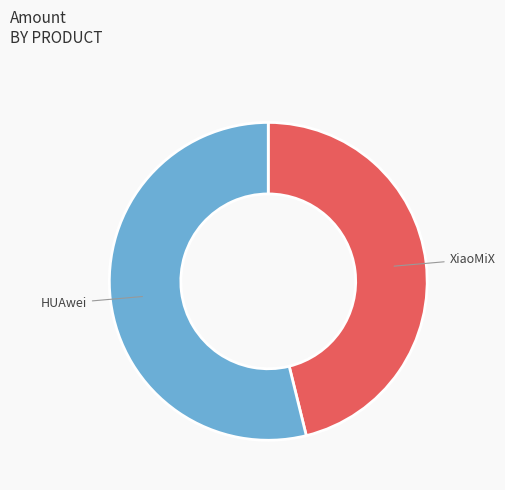

Is there any slice that represents more than half of the pie?

Yes